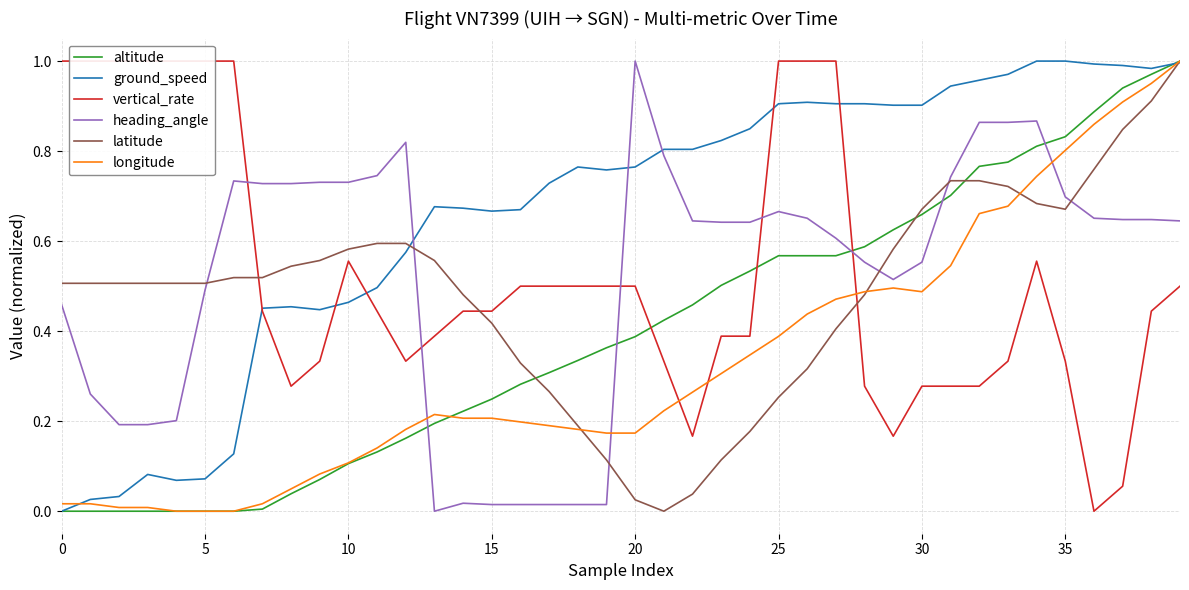

What is the difference between the latitude values at 20 and 30?

0.6